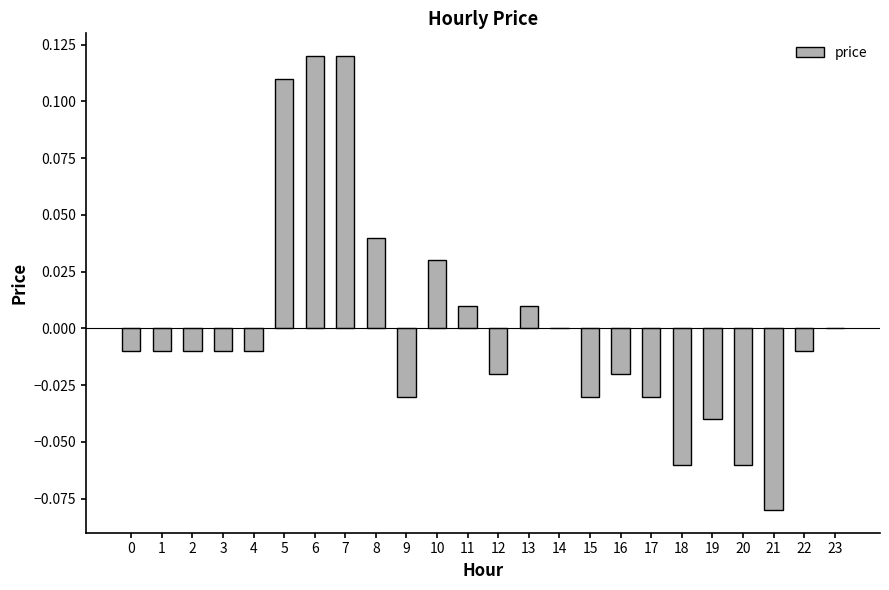

Between 6 and 0, which is larger?

6